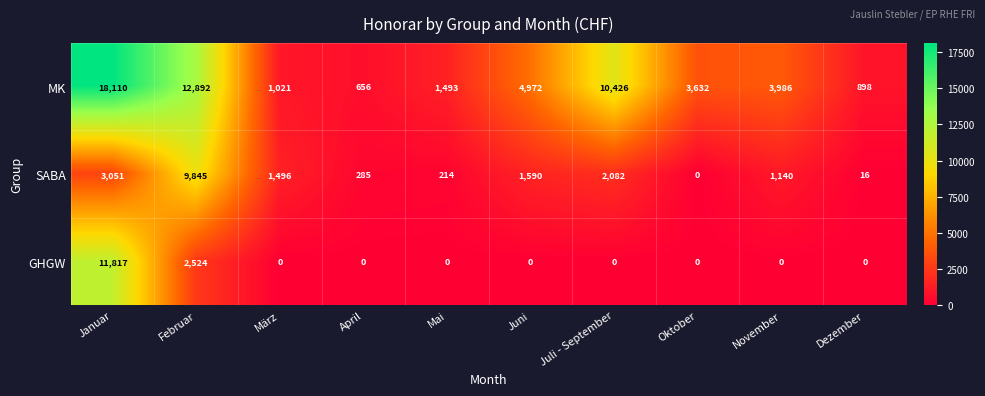

At November, list the series in order from largest to smallest.

MK, SABA, GHGW